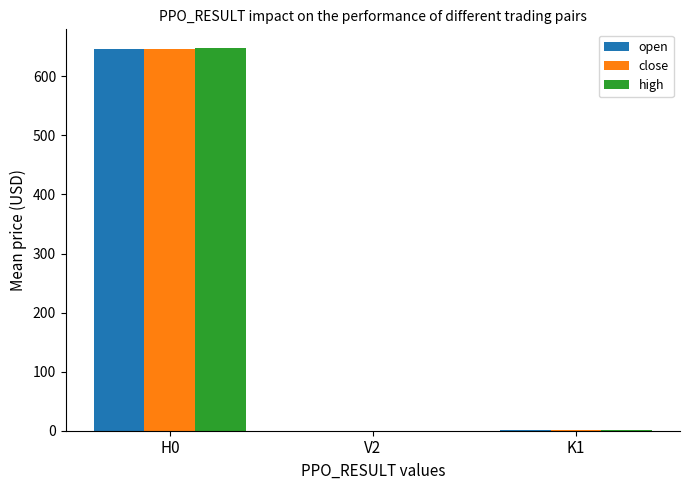

At which label is high closest to 323?

K1